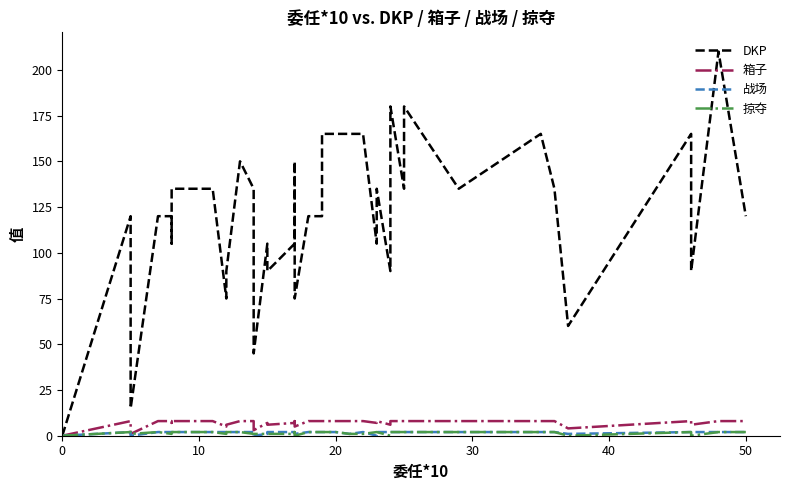

How many lines are shown in the chart?

4